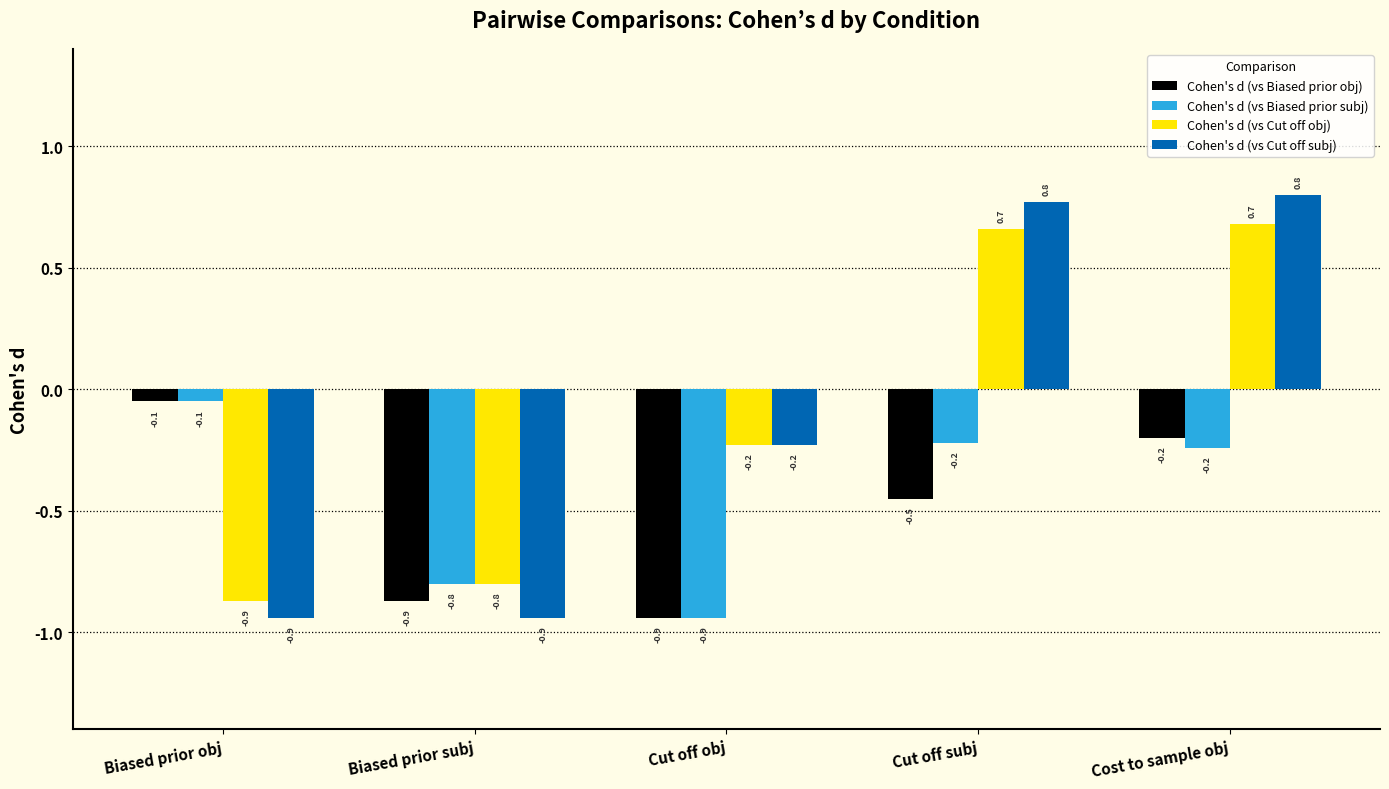

The Cohen's d (vs Biased prior subj) series shows -0.1 at Biased prior obj. True or false?

True